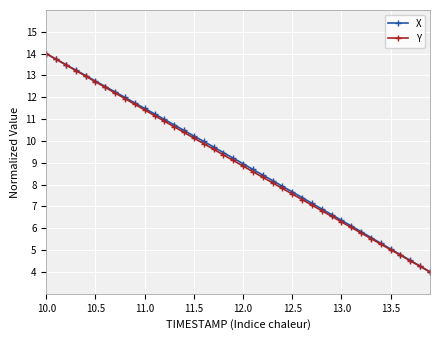

How many lines are shown in the chart?

2